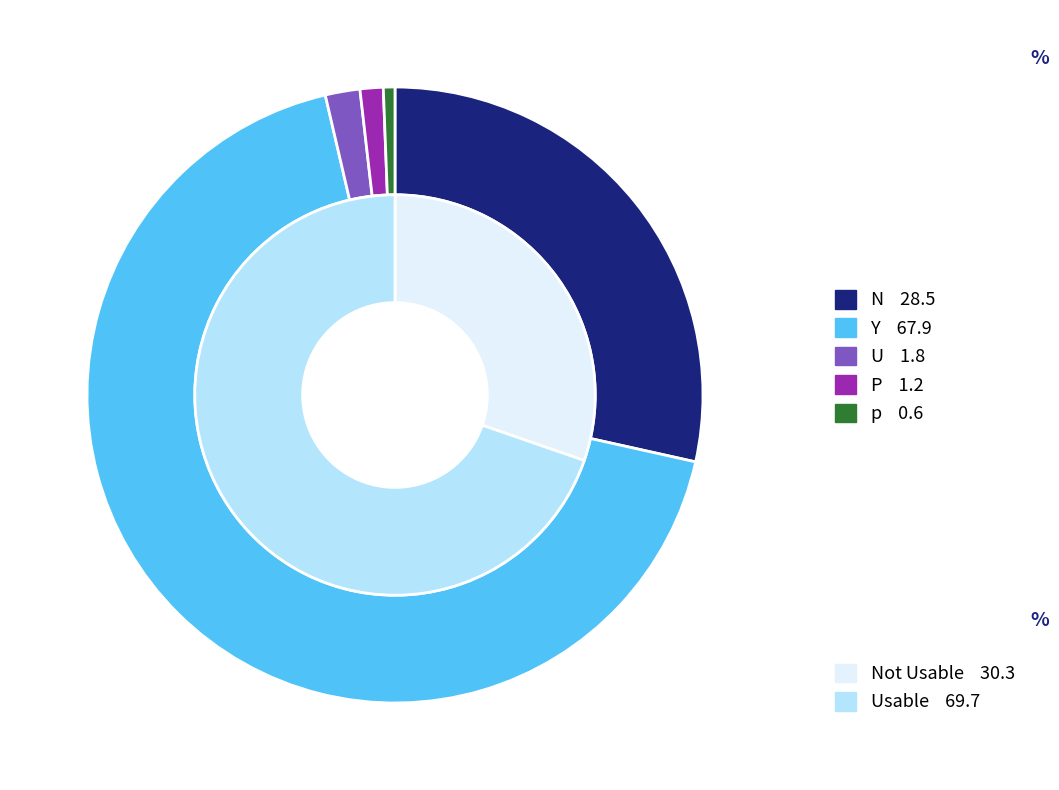

How many slices are in this pie chart?

5